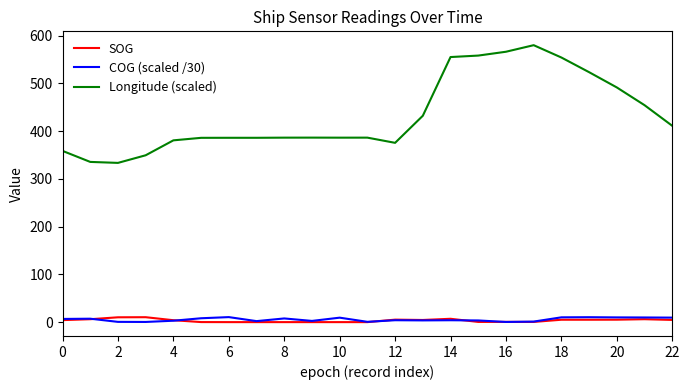

True or false: Longitude (scaled) and COG (scaled /30) intersect in this chart.

False